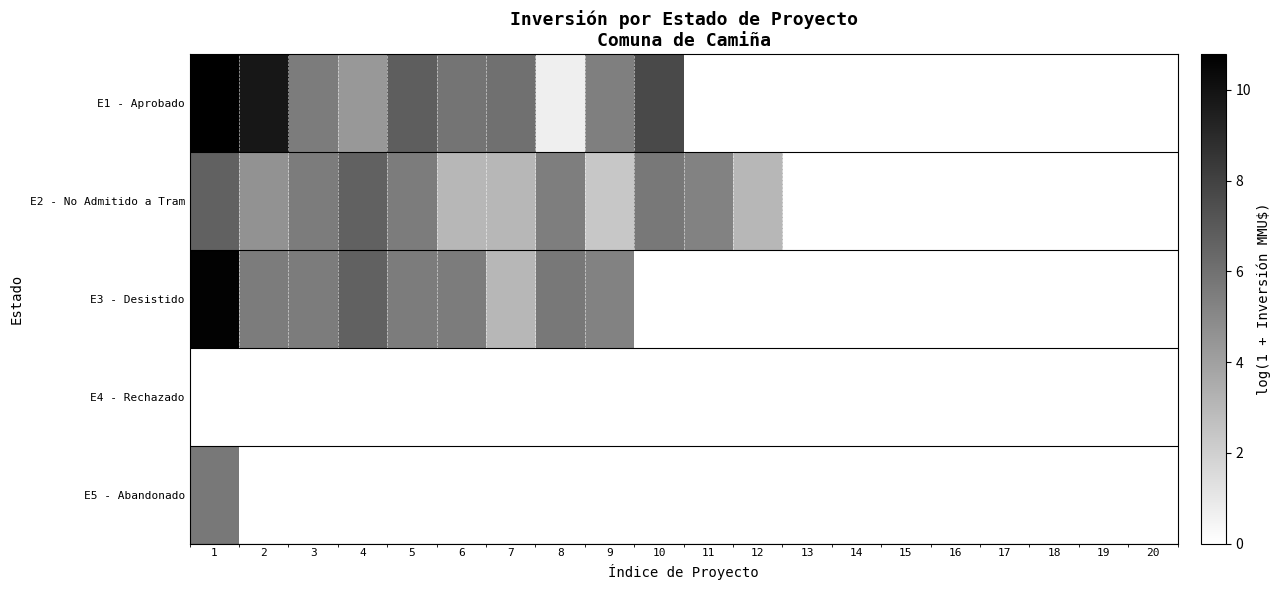

At which category is the sum across all series the highest?

1